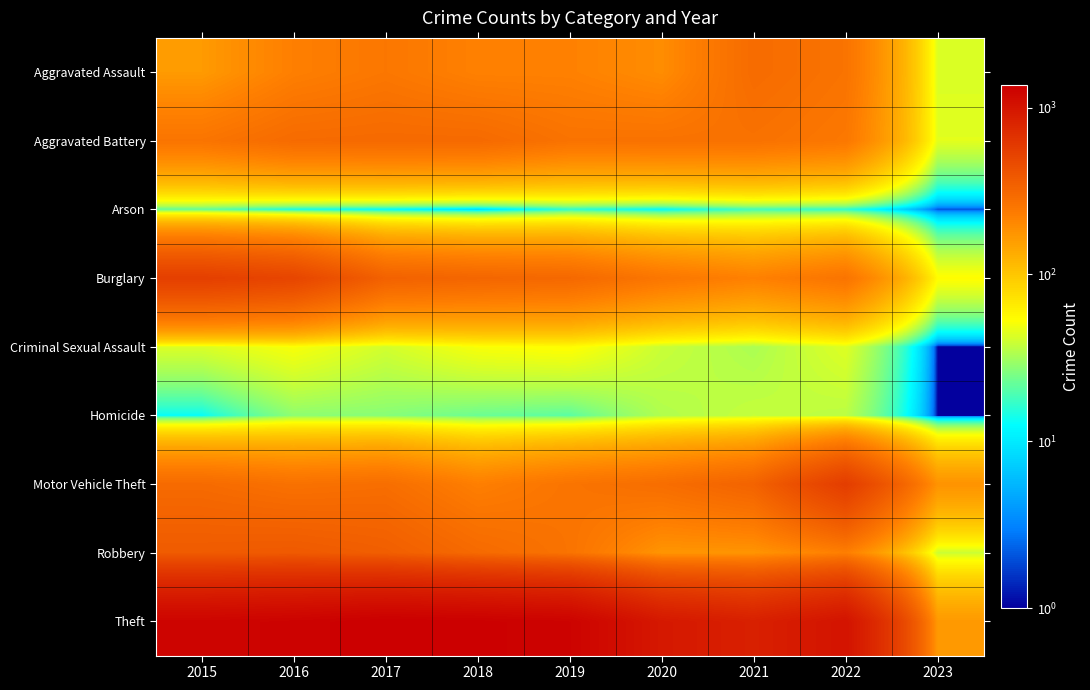

Which category has the highest value across all series?

2017